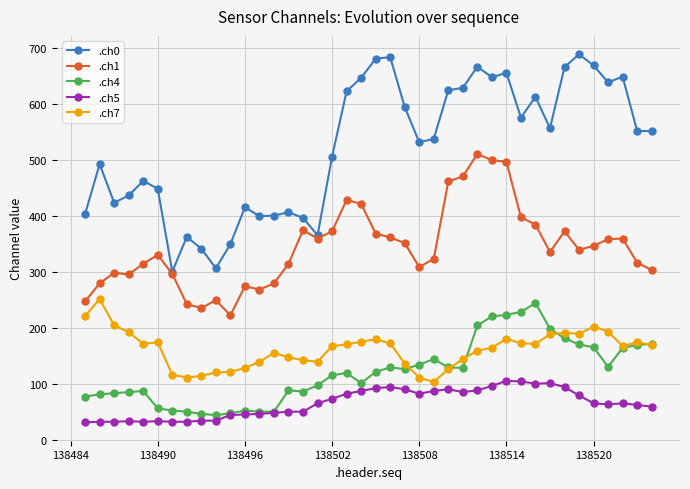

Which series has the widest spread of values?

.ch0